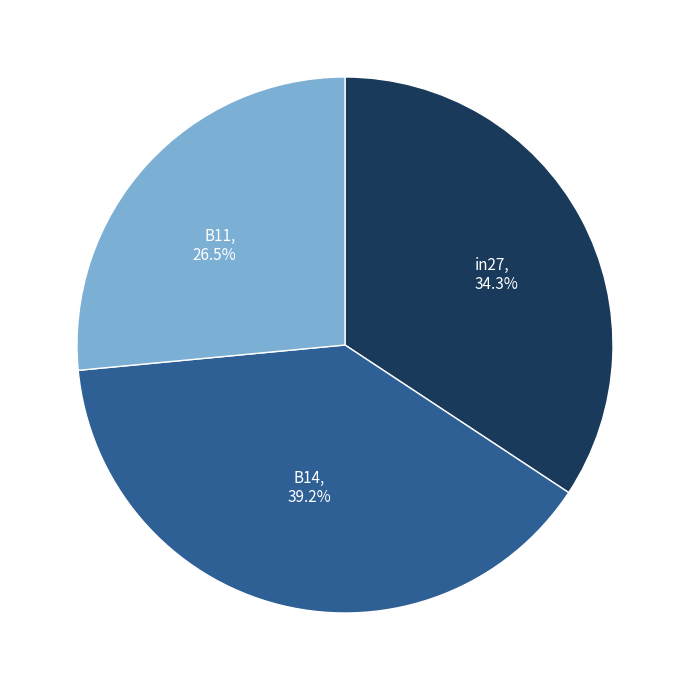

Rank the categories by value from lowest to highest.

B11, in27, B14